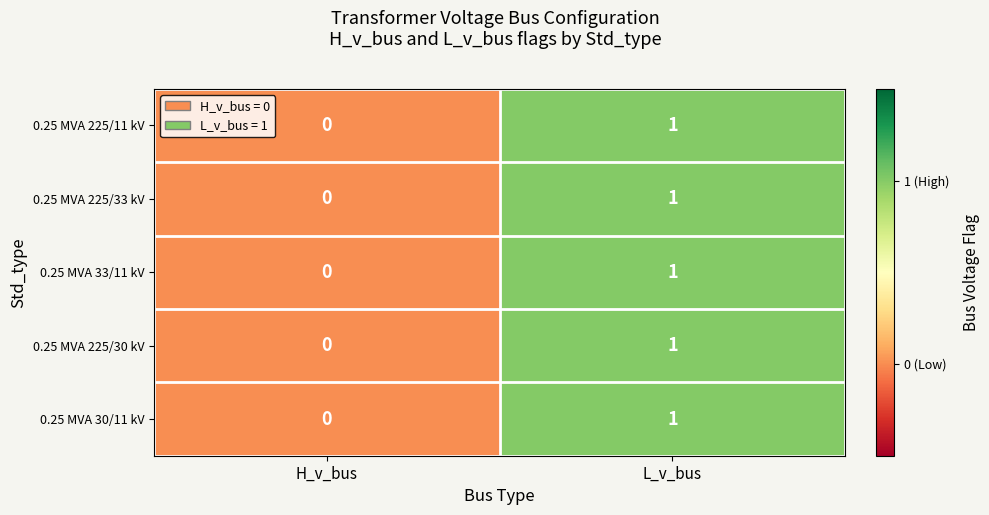

At which label does 0.25 MVA 33/11 kV reach its peak?

L_v_bus